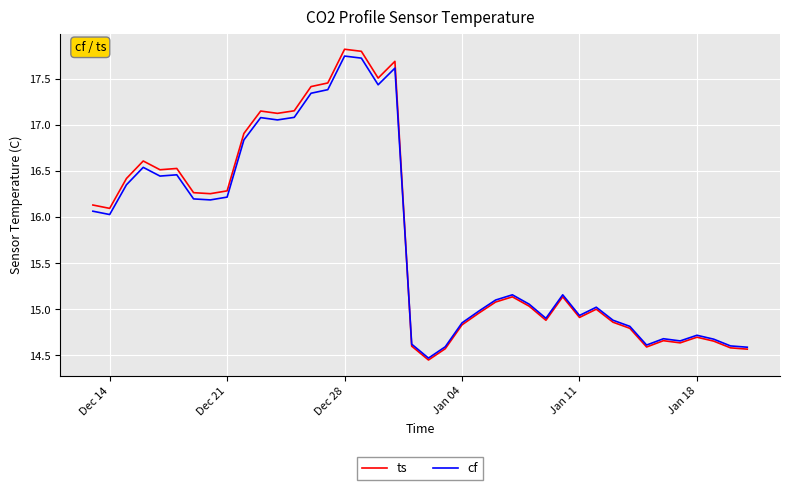

How many lines are shown in the chart?

2